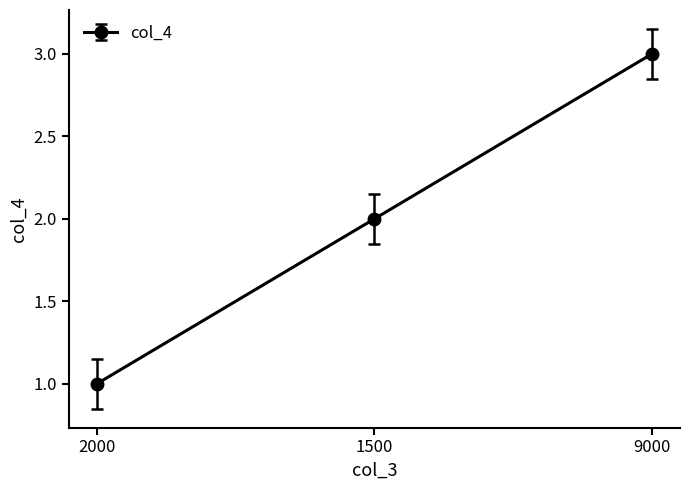

What is the difference between the maximum and minimum values?

2